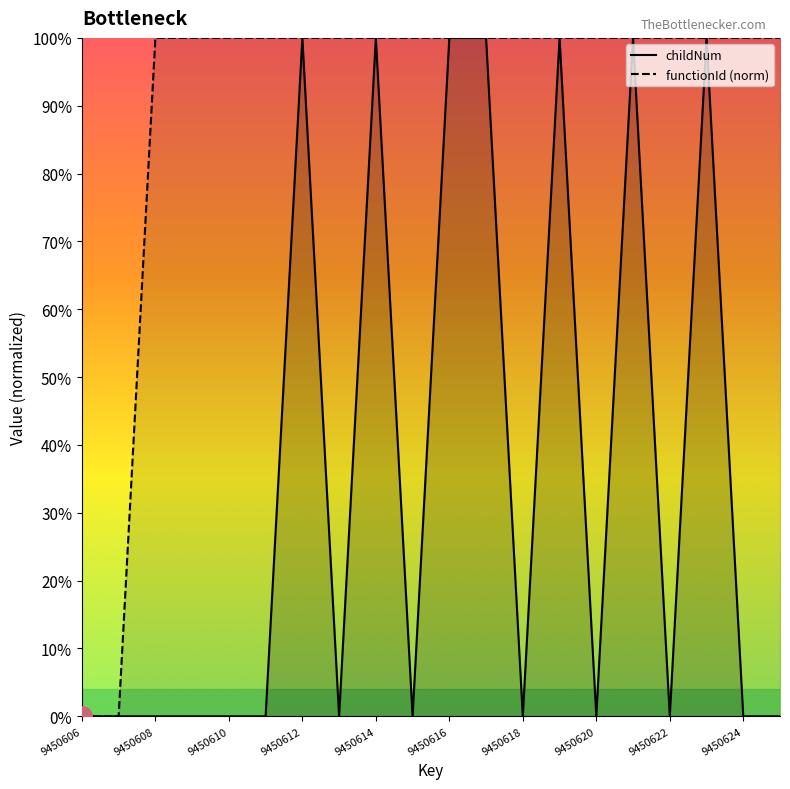

Which category has the lowest value in the childNum series?

9450606